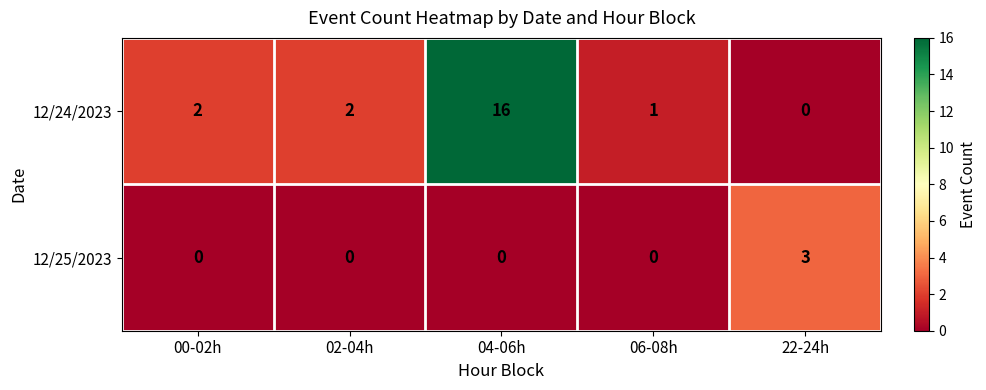

What is the sum of all 12/25/2023 values?

3